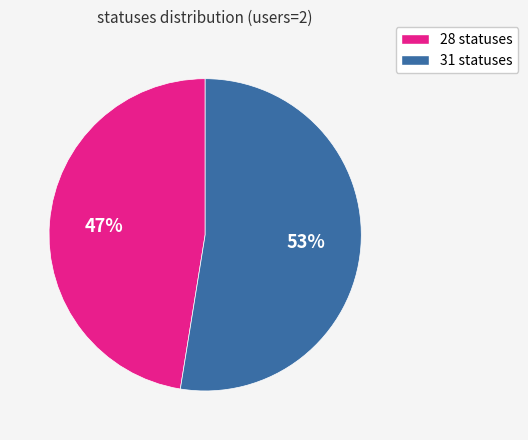

True or false: 31 accounts for 67% of the total.

False